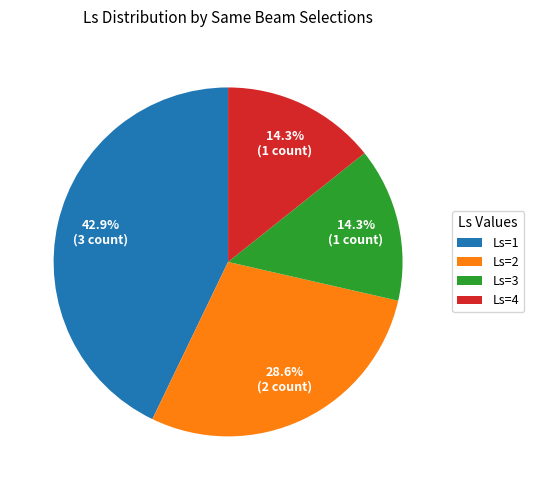

Does any single category account for the majority?

No